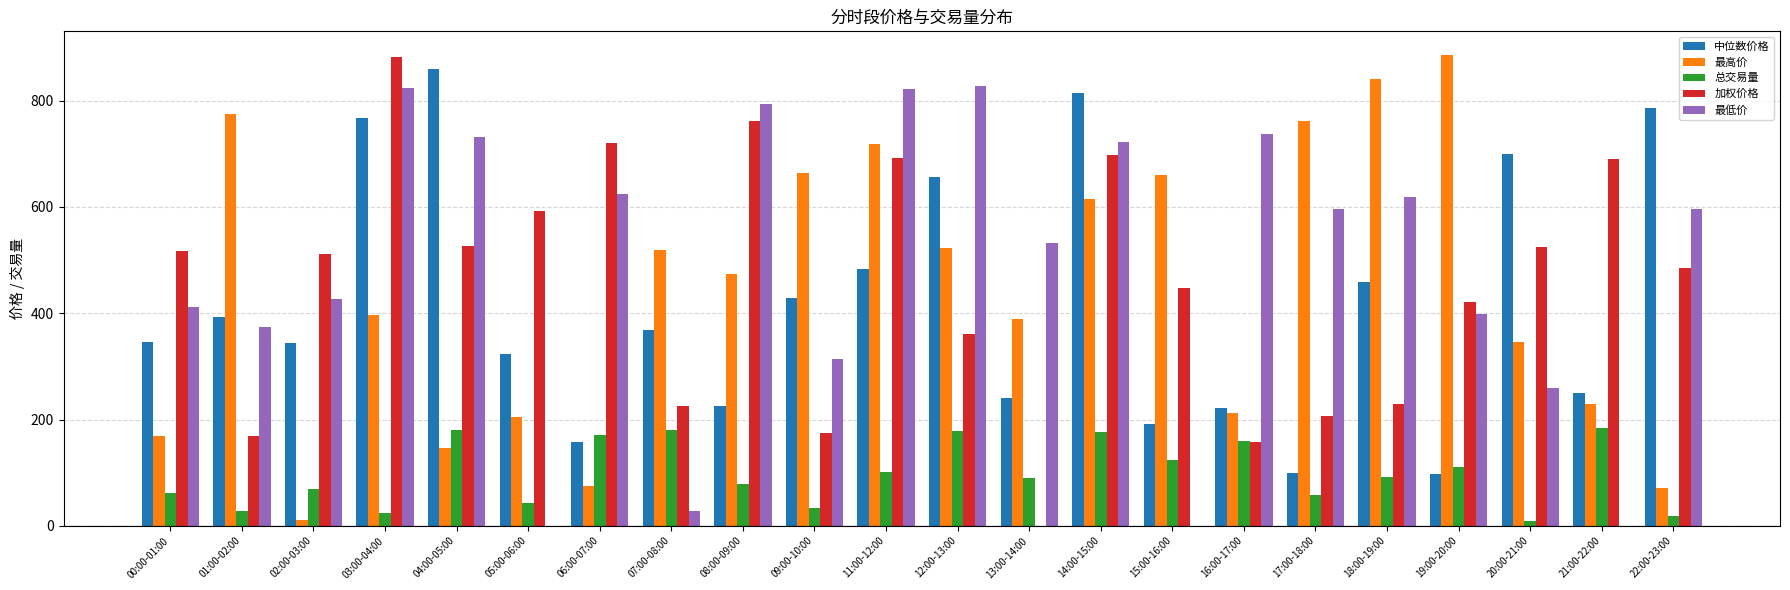

Is it true that 加权价格 equals 361.0 at 12:00-13:00?

True